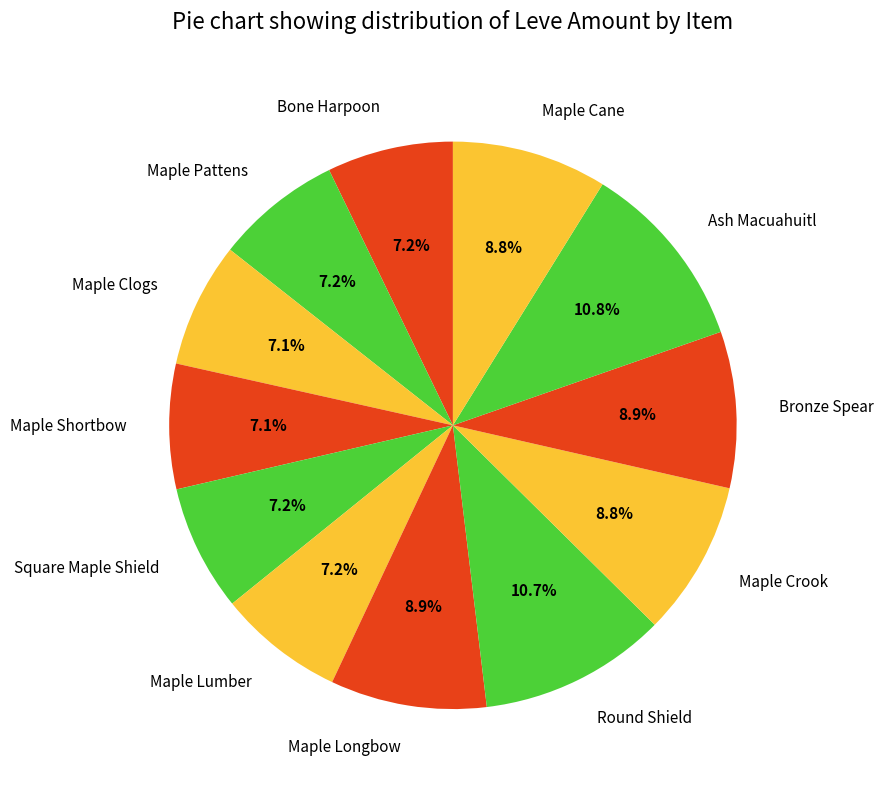

To the nearest percent, what is the average slice percentage?

8%